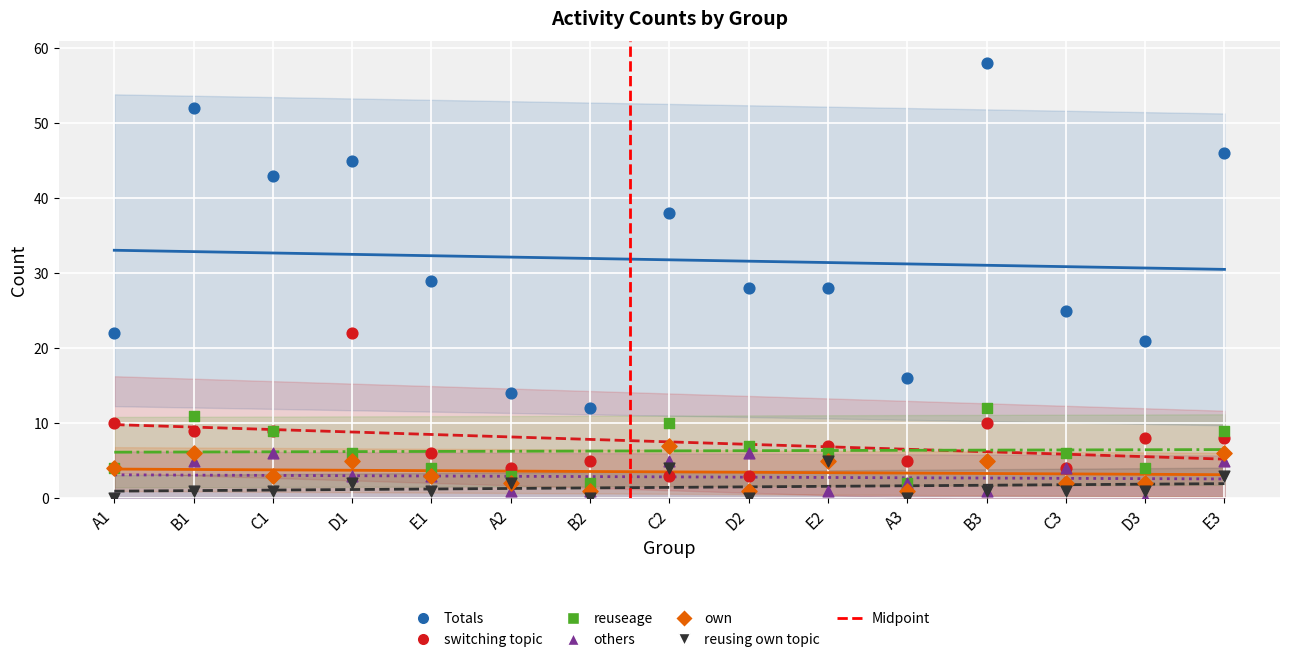

At which category is the sum across all series the highest?

B3